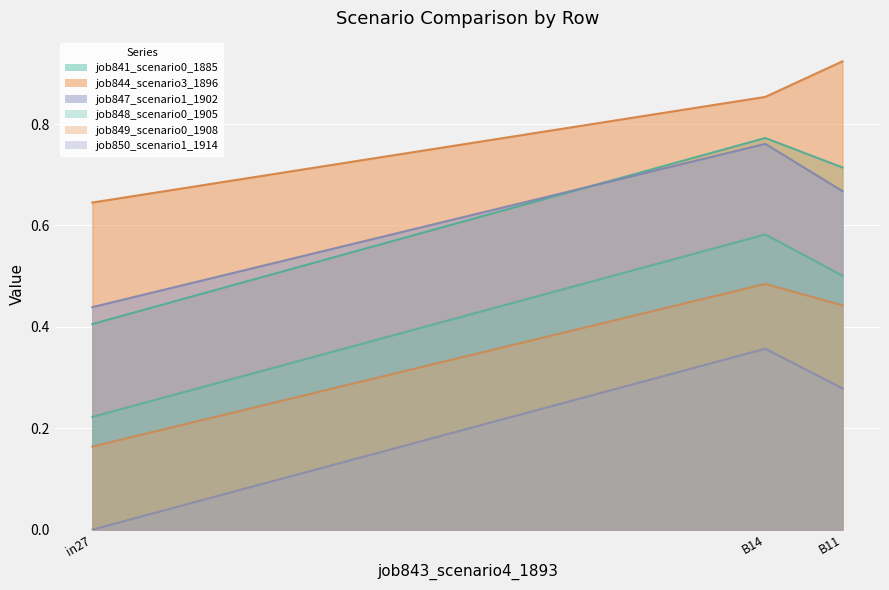

Does the chart display data point markers on the line(s)?

No